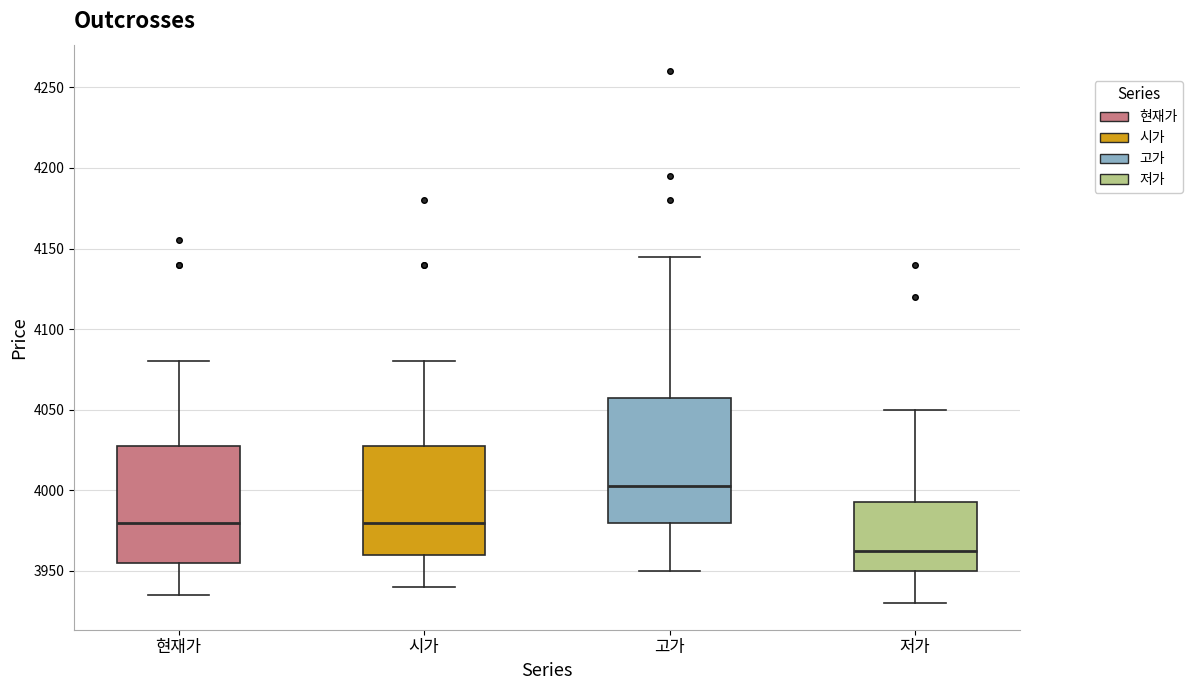

Reading left to right, transcribe this box plot: for each box, give where its median line is, the range the box spans, and where its two whiskers end, as read against the y-axis. The values are not printed on the chart, so give them approximately, as read against the axis.

현재가: median 3980, box 3955 to 4030, whiskers 3935 to 4080
시가: median 3980, box 3960 to 4030, whiskers 3940 to 4080
고가: median 4005, box 3980 to 4060, whiskers 3950 to 4145
저가: median 3965, box 3950 to 3995, whiskers 3930 to 4050